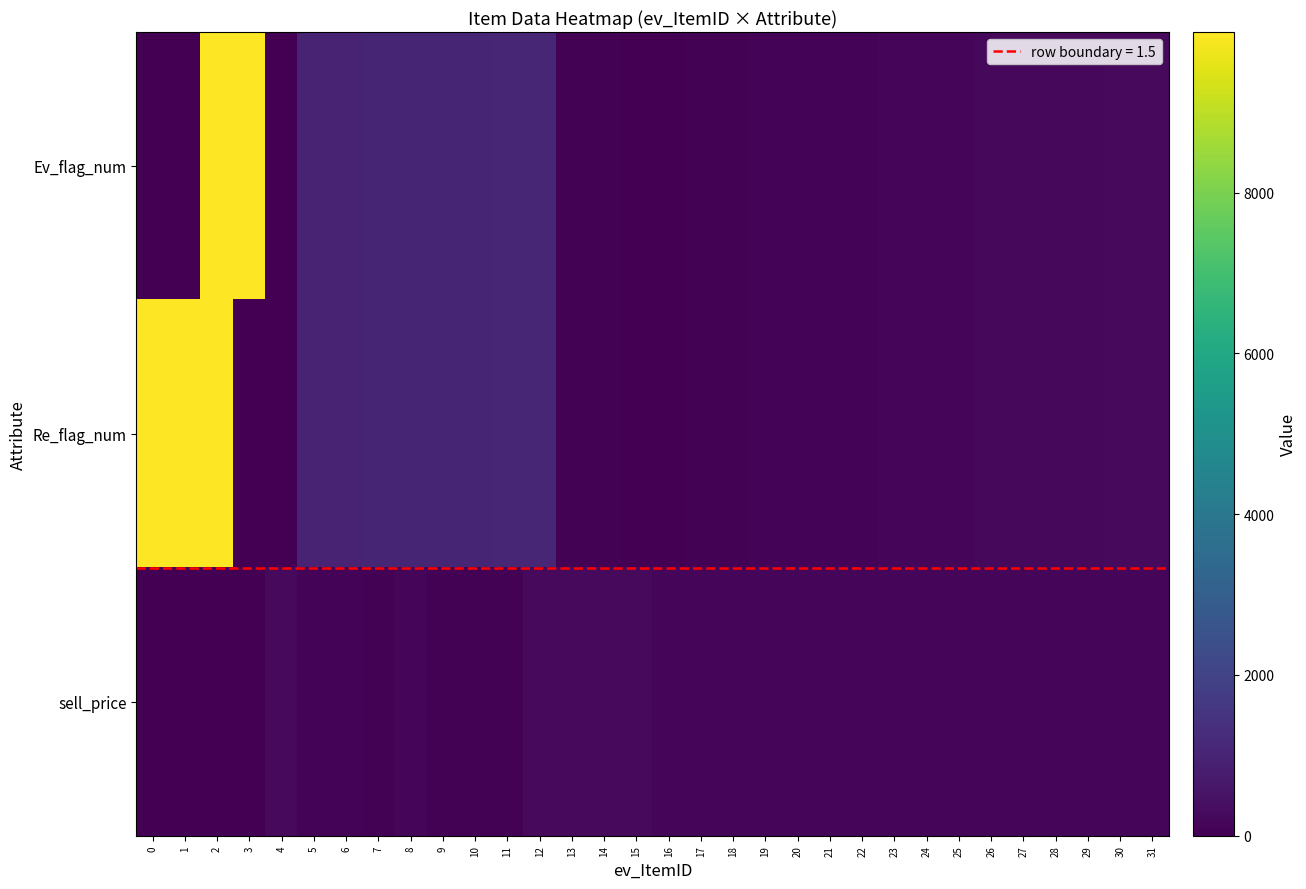

Which has a higher value, 27 or 11?

11